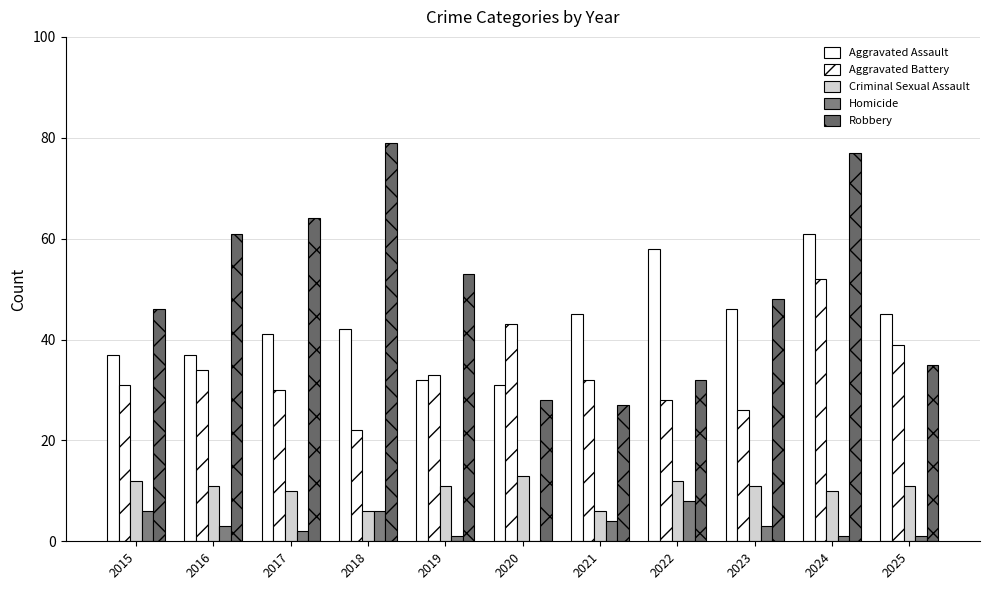

How many data points does each series have?

11